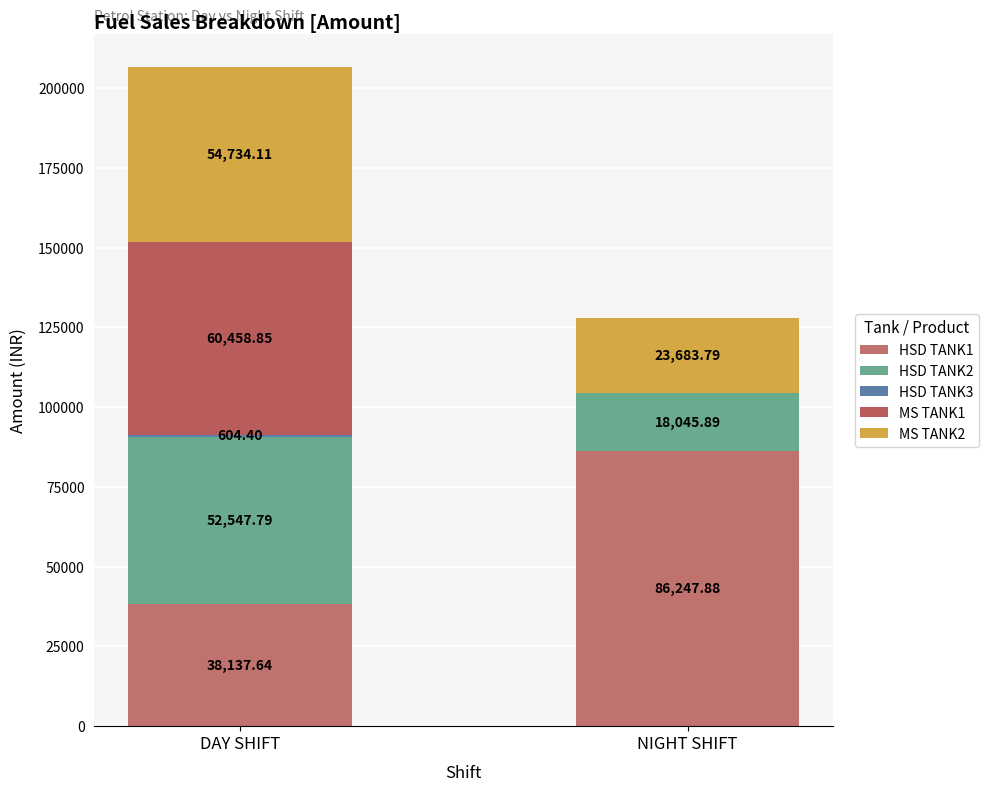

What value does the MS TANK2 series have at DAY SHIFT?

54734.1